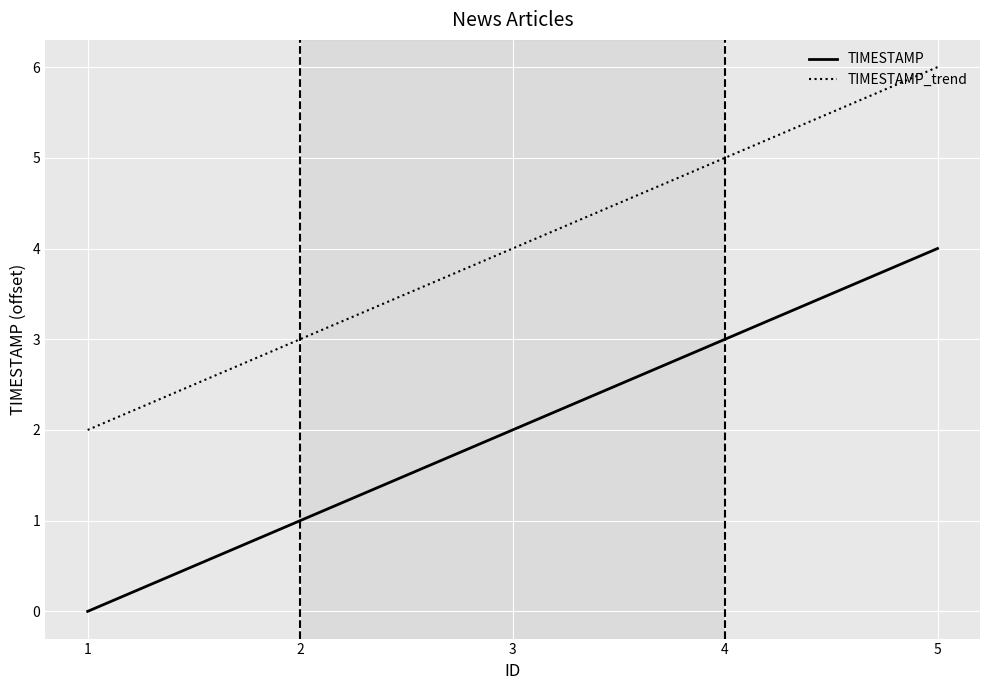

True or false: TIMESTAMP_trend and TIMESTAMP intersect in this chart.

False